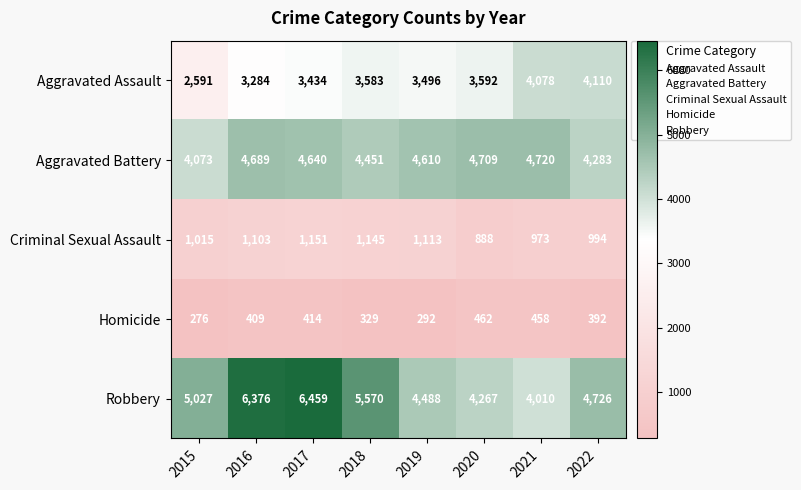

The value of Aggravated Battery at 2015 is 4073. True or false?

True